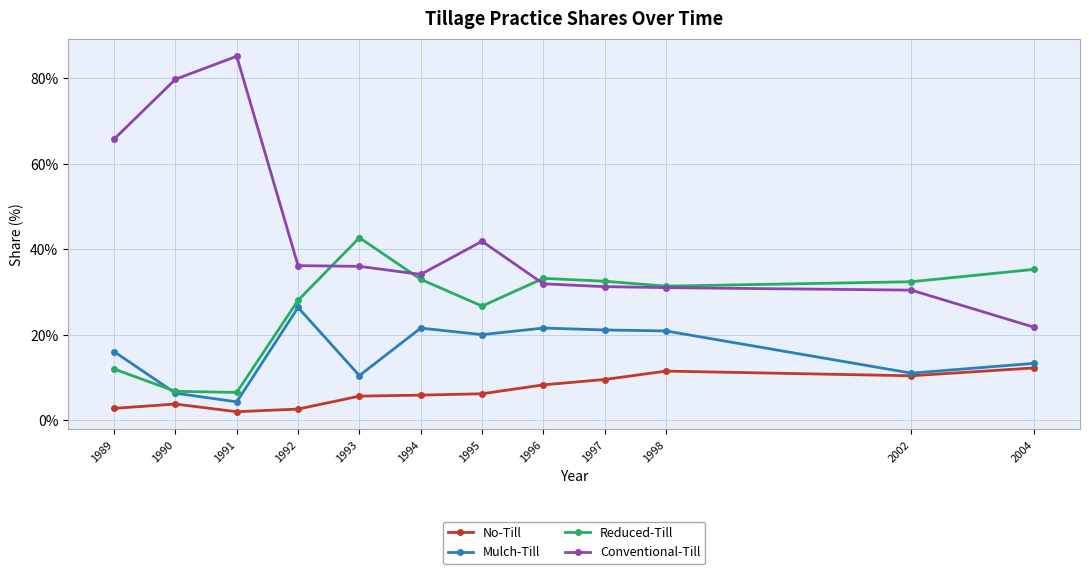

At which category does Mulch-Till reach its first local peak?

1992